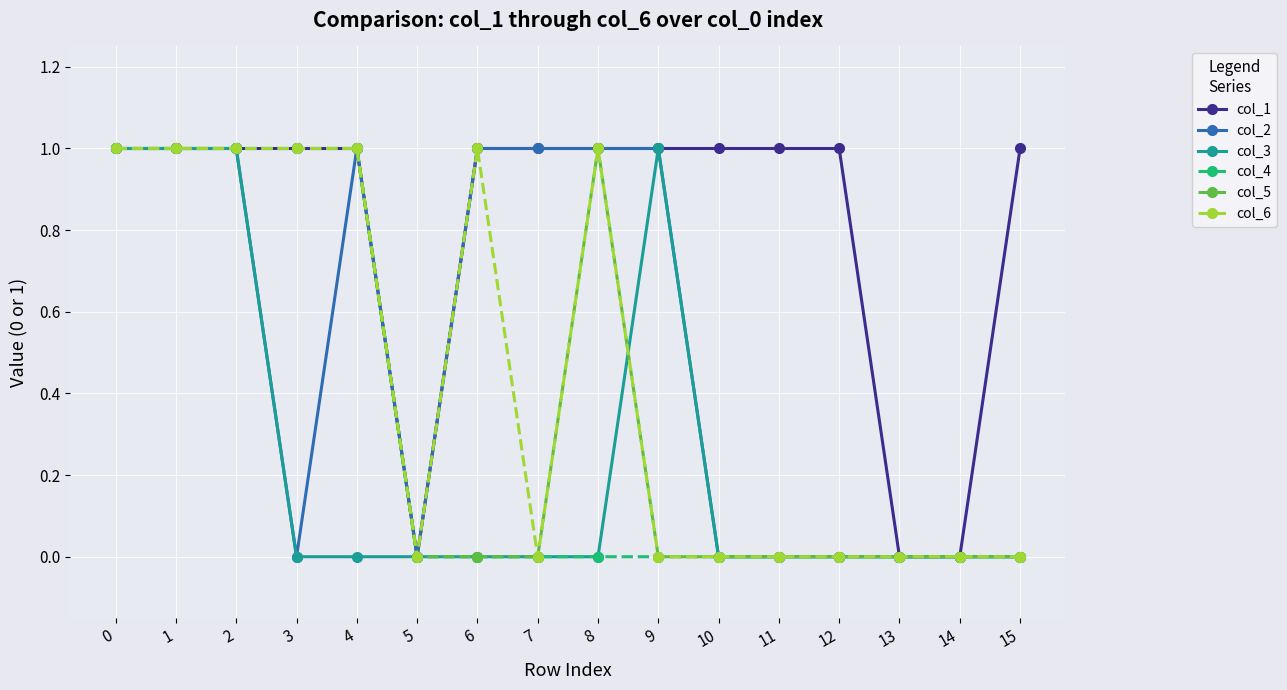

The value of col_2 at 5 is 0. True or false?

True